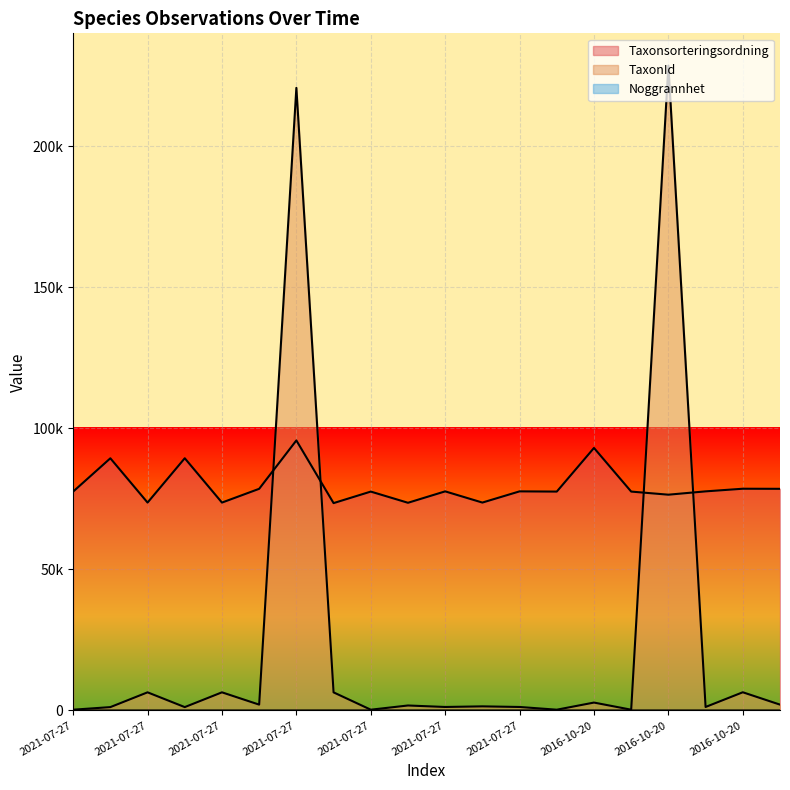

What is the difference between the TaxonId values at 2021-07-27 and 2021-07-27?

879